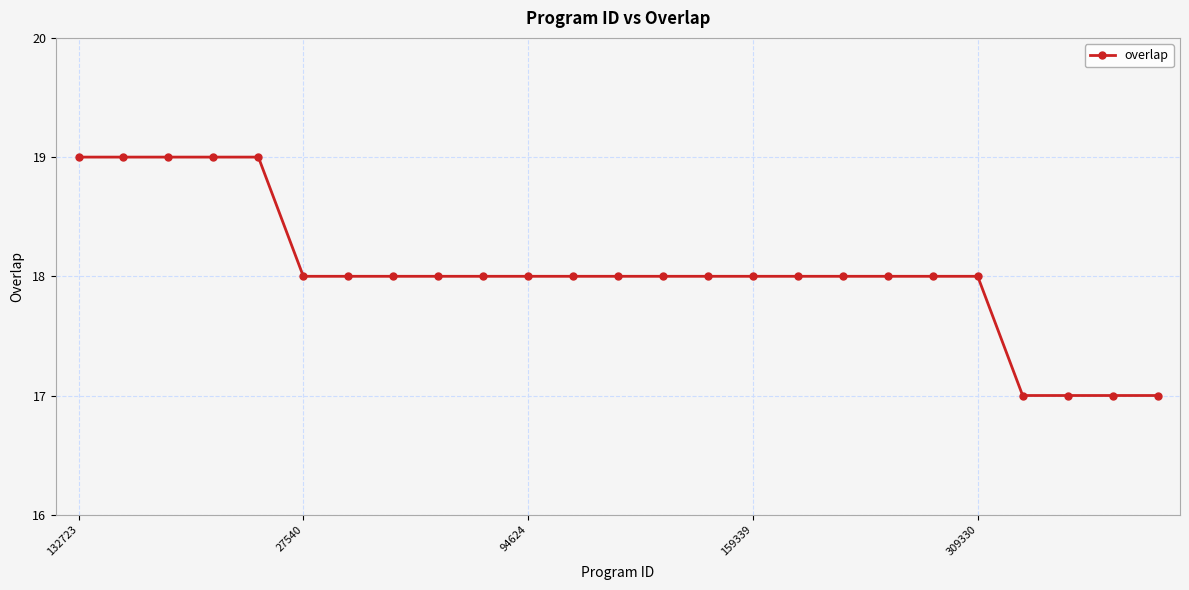

What is the maximum value shown in the chart?

19